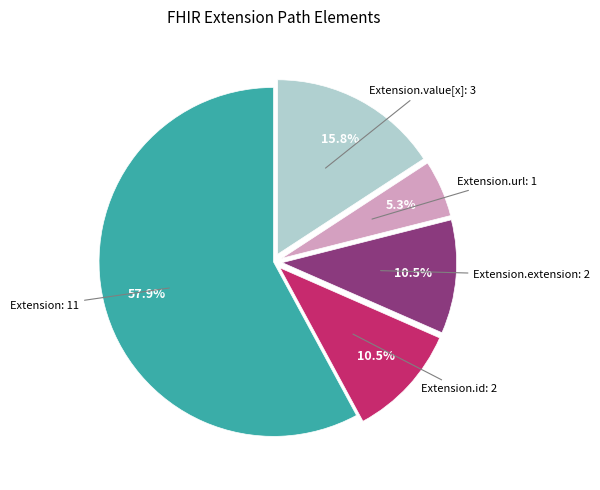

Does any single category account for the majority?

Yes